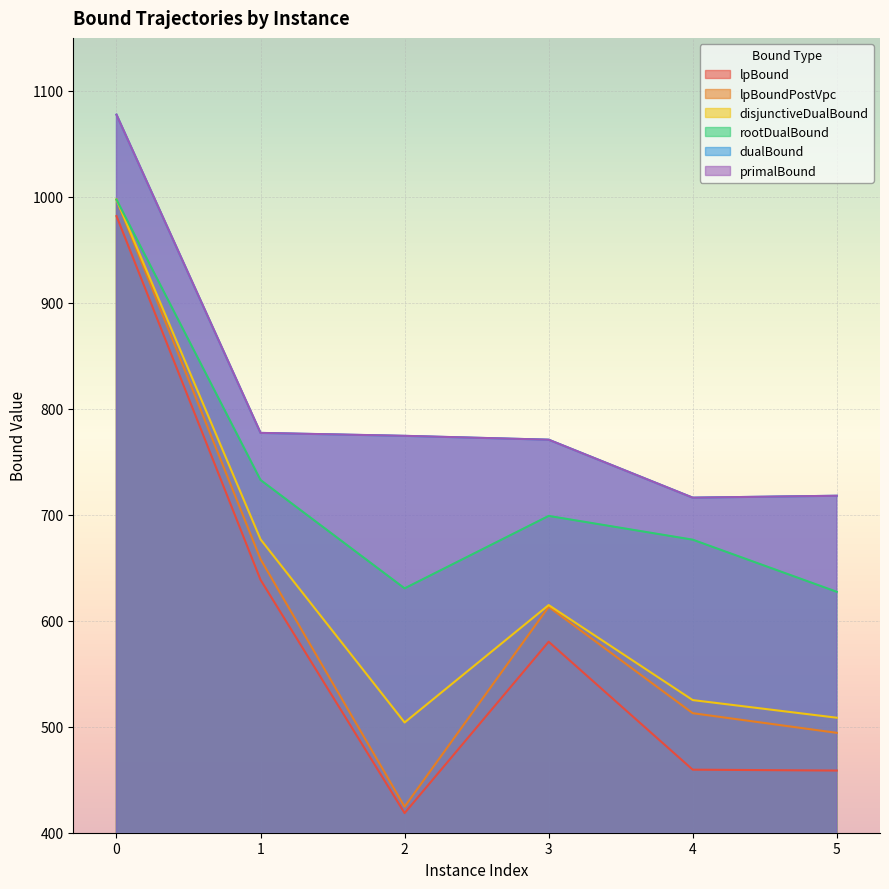

Count the number of data series in this chart.

6